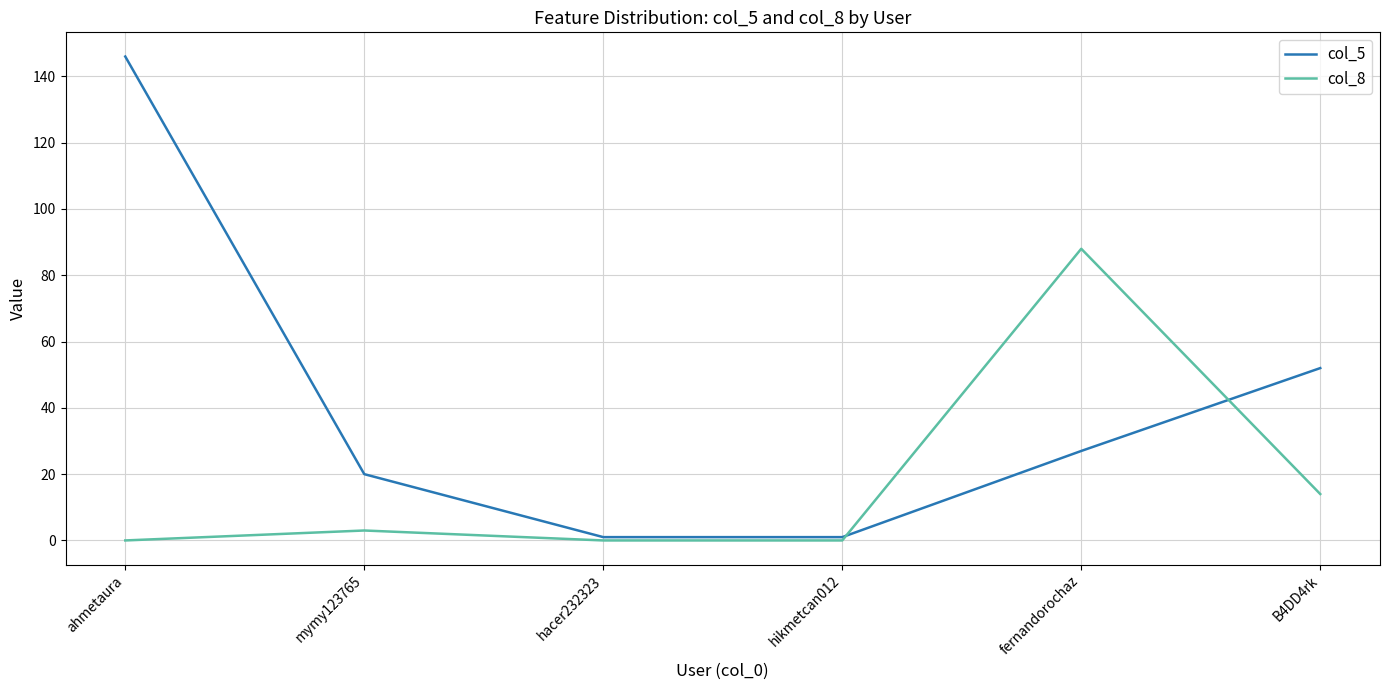

What is the difference between the second highest and minimum values in the col_5 series?

51